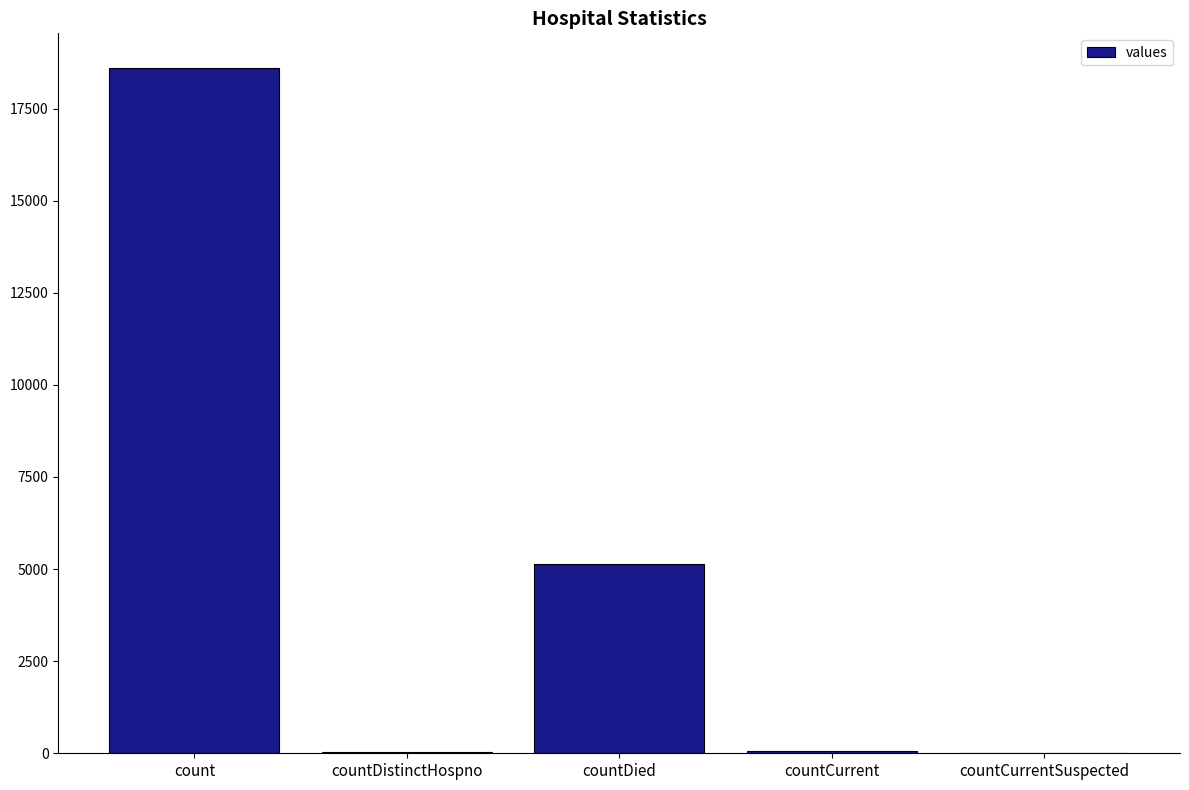

At which label is the value closest to 9306?

countDied